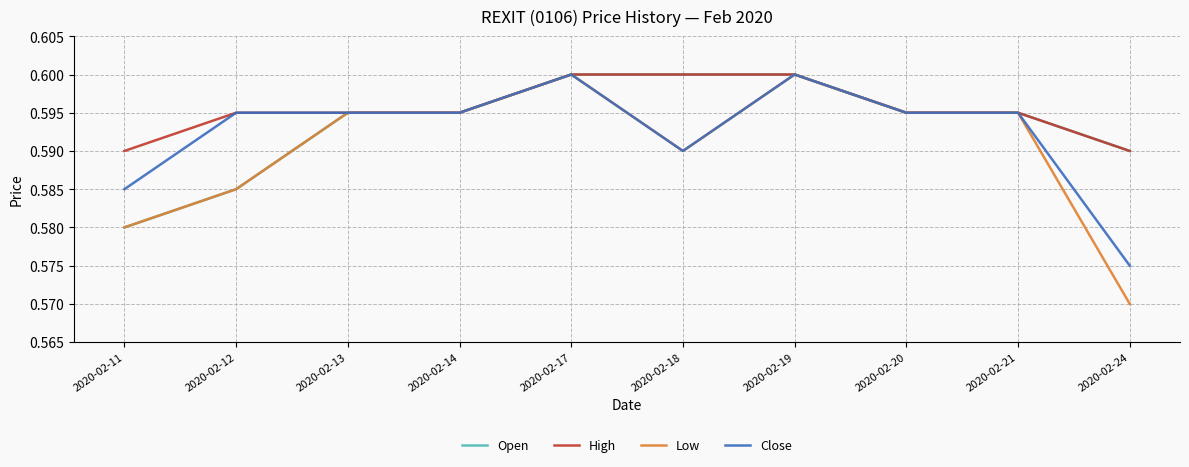

What is the total value across all series at 2020-02-19?

2.4